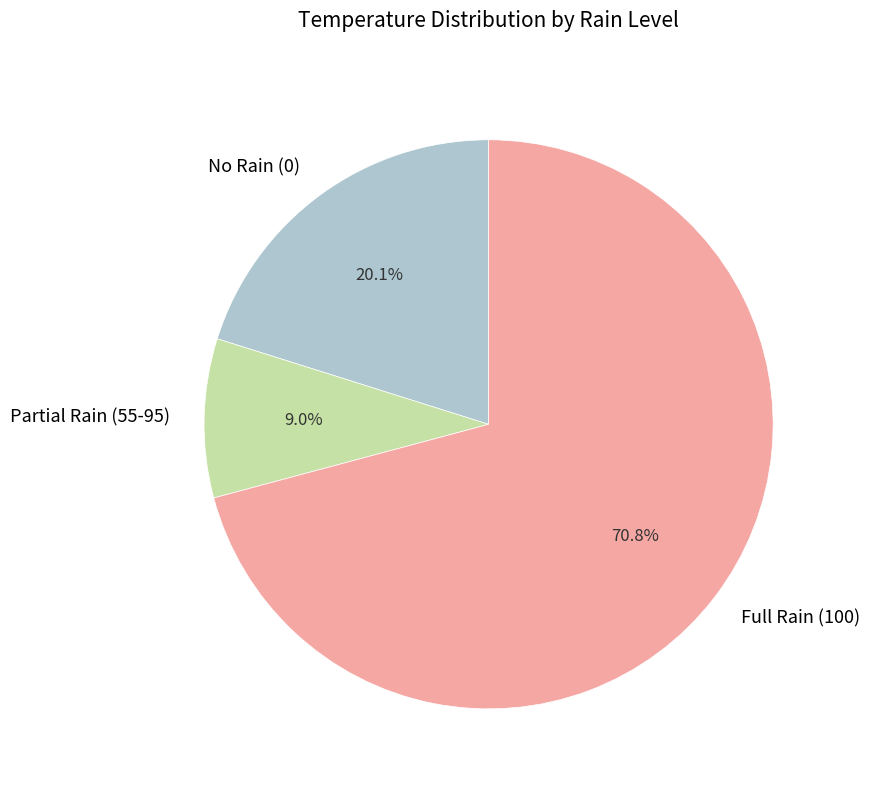

How many segments does this pie chart have?

3